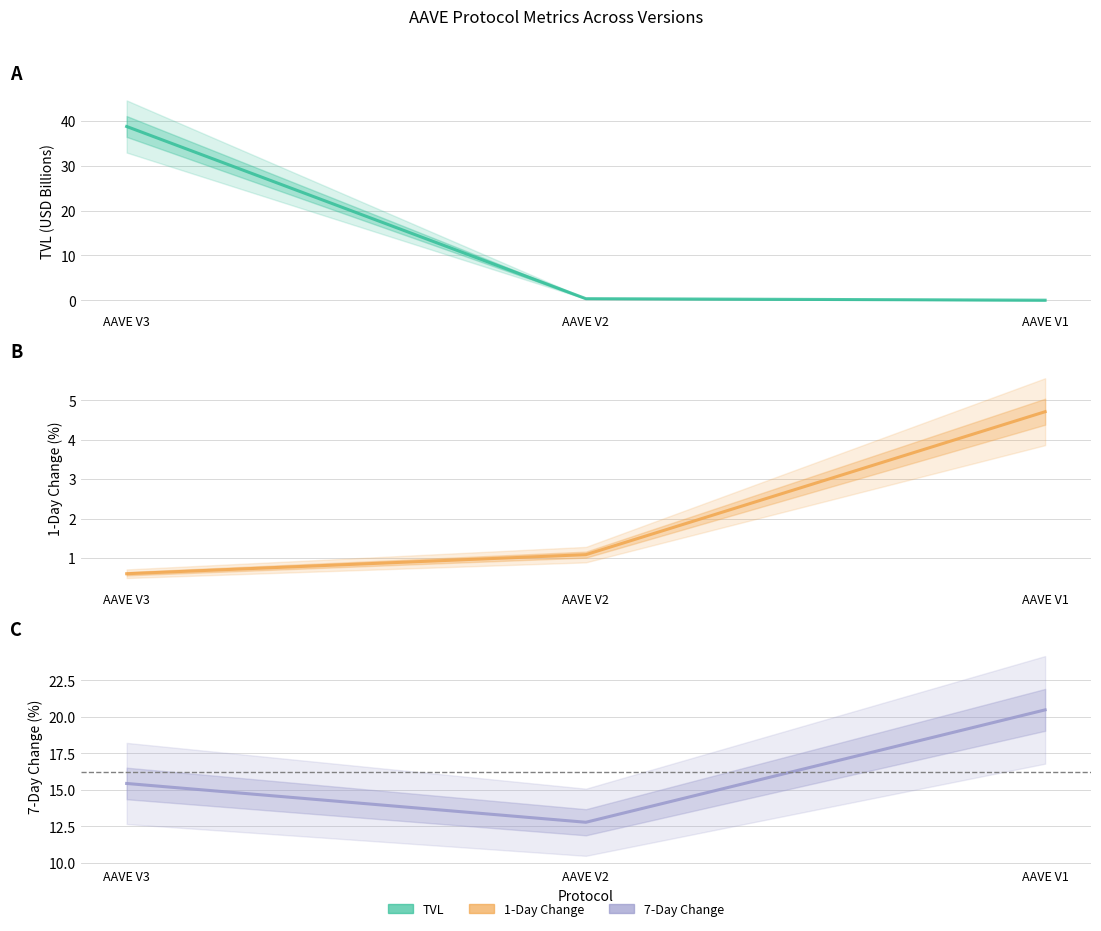

How many lines are shown in the chart?

3